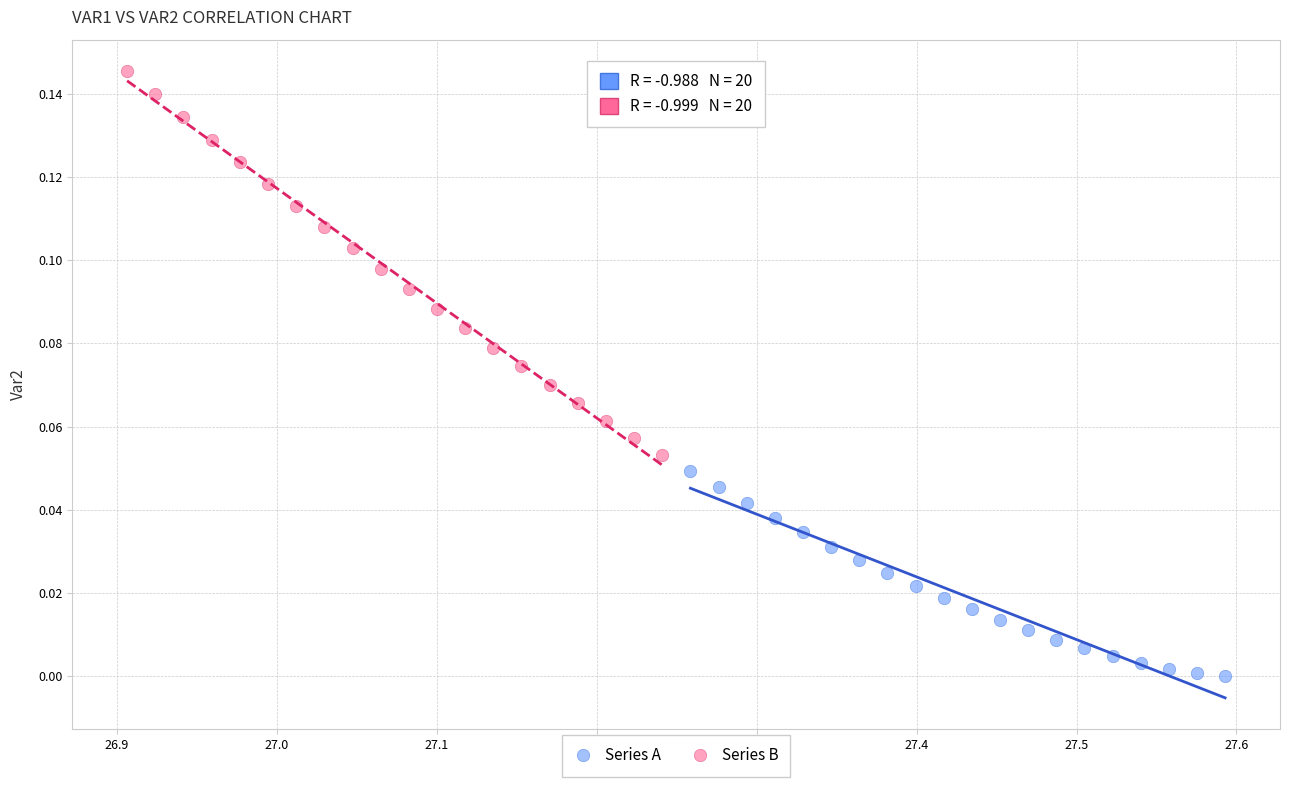

Which series reaches the maximum Y coordinate?

Series B